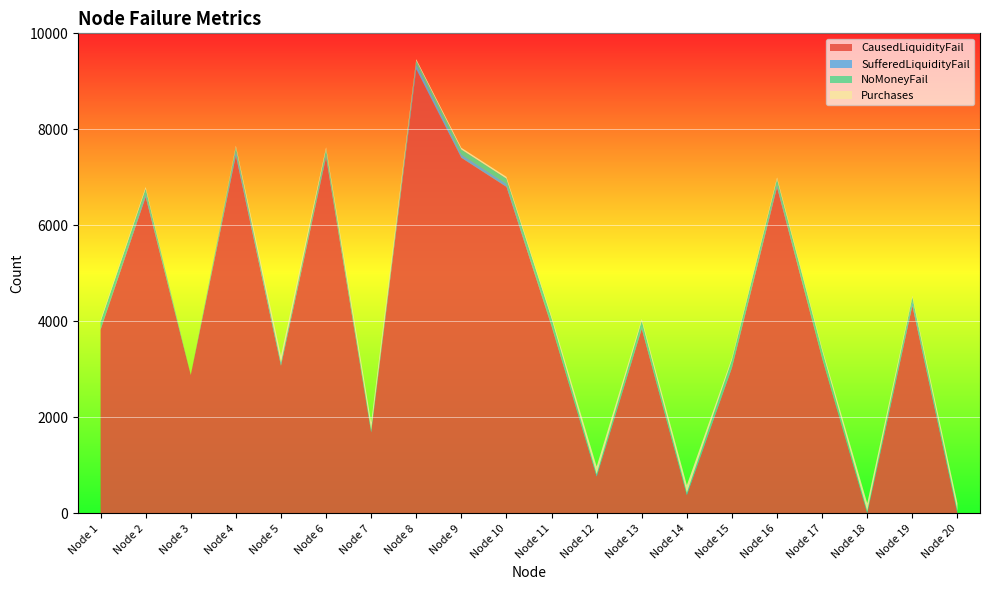

Reading left to right, list all the values displayed in this chart.

CausedLiquidityFail: 3827	6591	2882	7452	3076	7419	1688	9254	7408	6802	3901	769	3845	382	3034	6792	3230	4	4327	1
SufferedLiquidityFail: 21	63	0	90	61	55	50	98	69	66	29	44	43	43	39	61	21	37	80	47
NoMoneyFail: 145	110	0	88	5	116	5	80	104	108	137	5	126	5	130	112	145	5	98	5
Purchases: 42	35	0	30	142	37	153	30	35	34	42	159	39	160	39	35	42	166	30	156